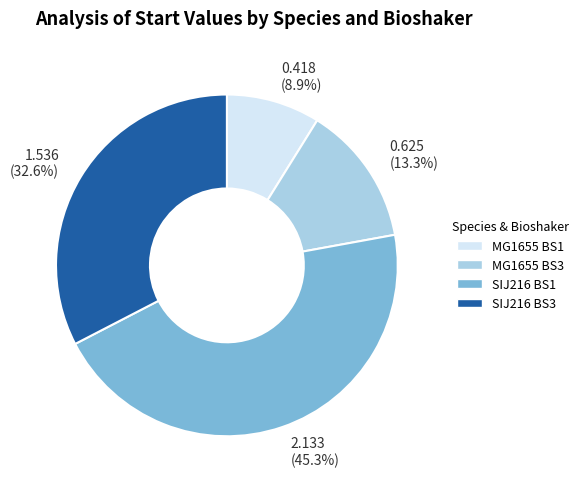

To the nearest percent, what is the difference between the largest and smallest slice percentages?

36%